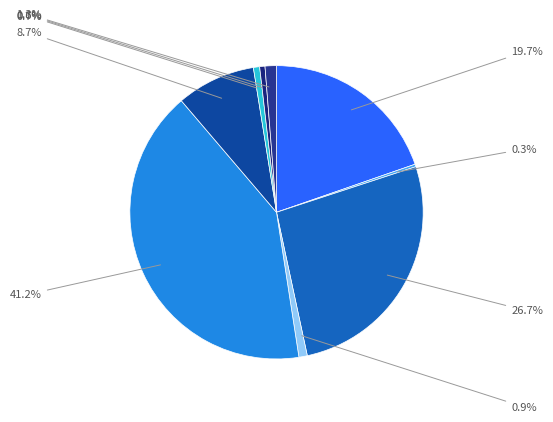

What percentage is NOT represented by سيمان فله تيپ  5?

99.7%